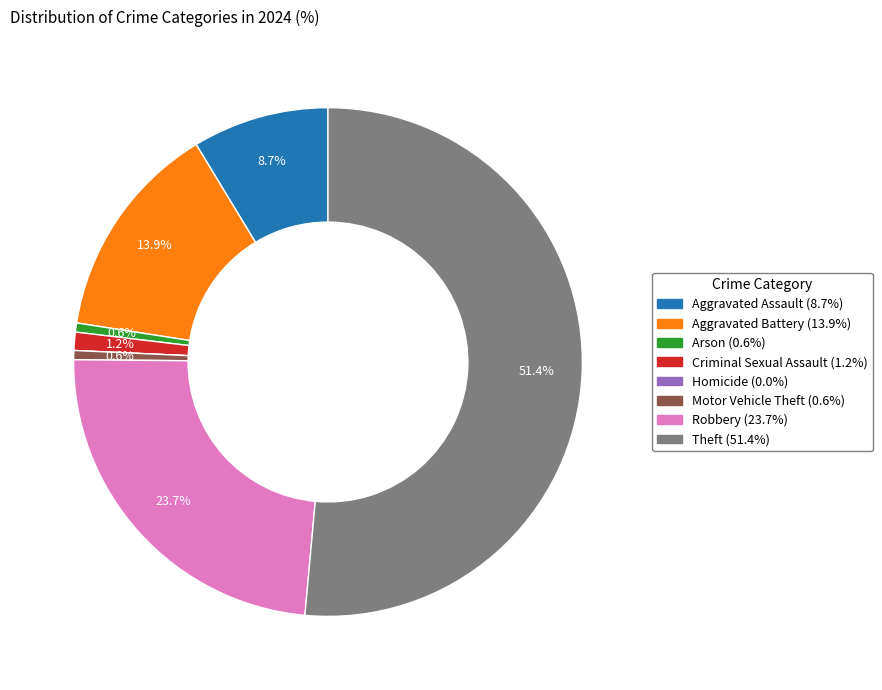

Which category has the biggest portion of the pie?

Theft